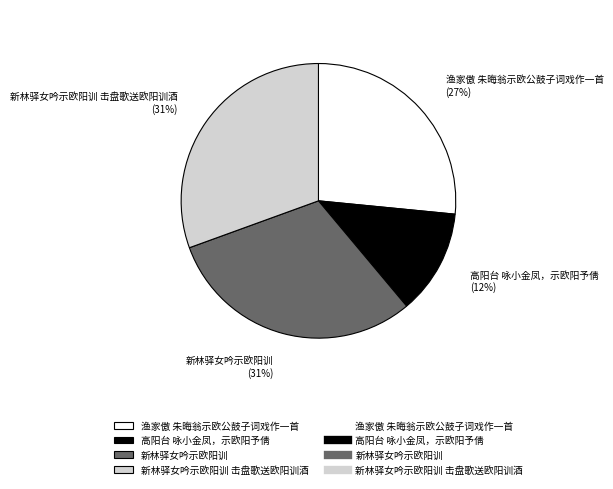

What percentage is the 高阳台 咏小金凤，示欧阳予倩 slice, to the nearest percent?

12%